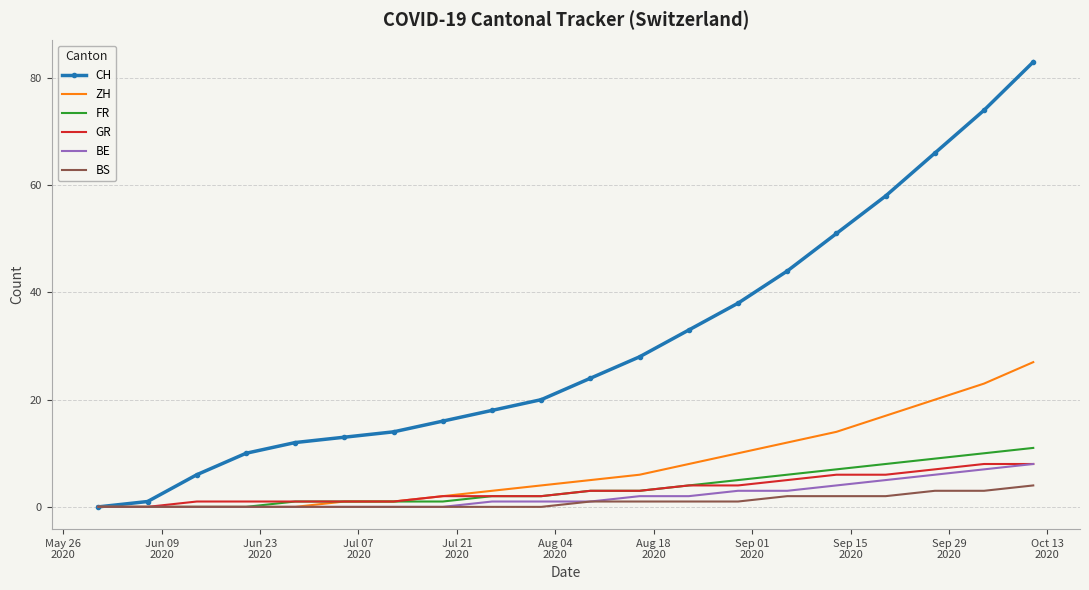

Which series has the largest total across all categories?

CH